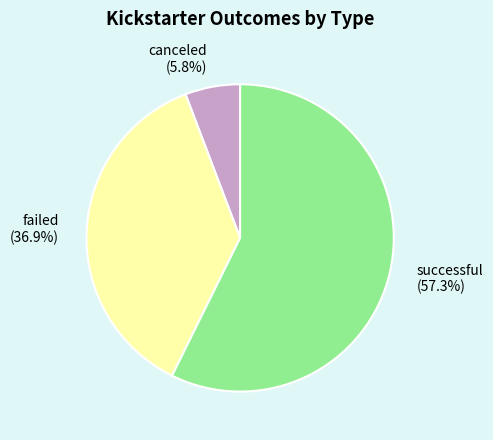

How many slices are in this pie chart?

3